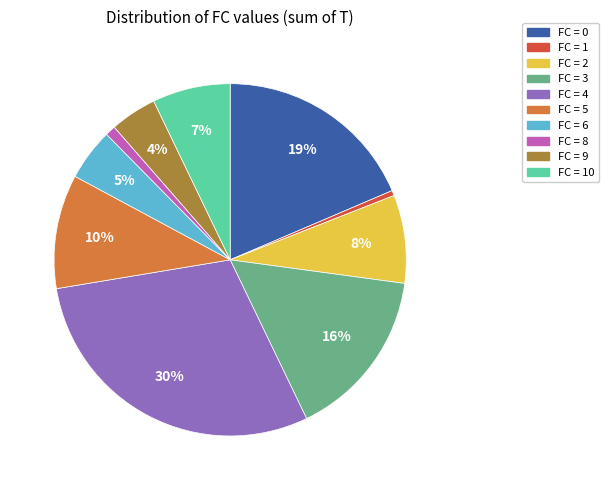

To the nearest percent, what is the average slice percentage?

10%